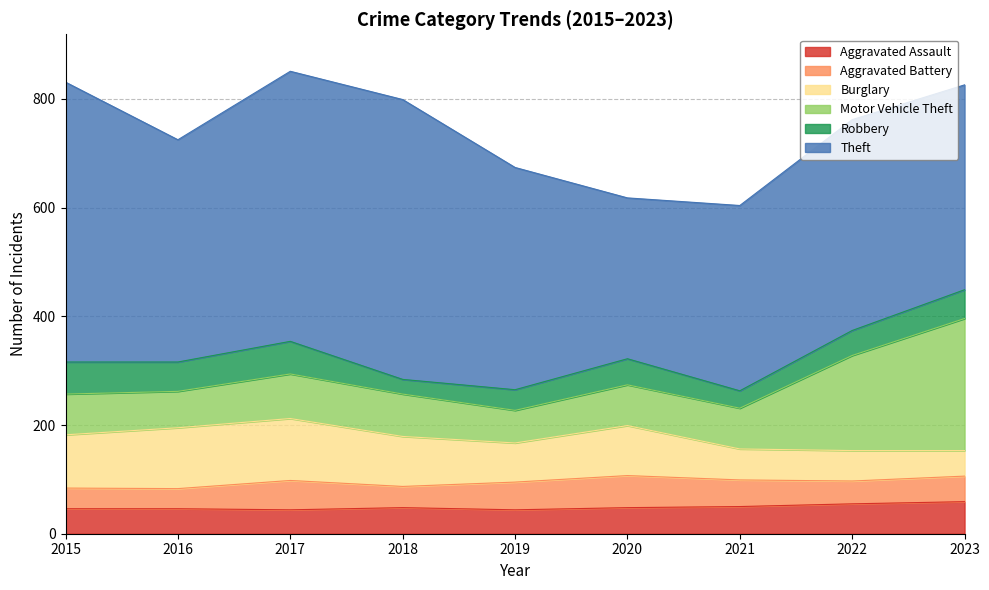

Reading right to left, what are all the values shown in this chart?

Aggravated Assault: 2023=59	2022=55	2021=50	2020=48	2019=44	2018=48	2017=44	2016=46	2015=46
Aggravated Battery: 2023=47	2022=42	2021=49	2020=59	2019=51	2018=39	2017=54	2016=37	2015=38
Burglary: 2023=47	2022=56	2021=57	2020=92	2019=72	2018=92	2017=114	2016=112	2015=98
Motor Vehicle Theft: 2023=243	2022=175	2021=75	2020=75	2019=60	2018=78	2017=82	2016=67	2015=75
Robbery: 2023=53	2022=46	2021=32	2020=48	2019=38	2018=27	2017=60	2016=54	2015=59
Theft: 2023=377	2022=388	2021=341	2020=296	2019=409	2018=515	2017=497	2016=409	2015=515